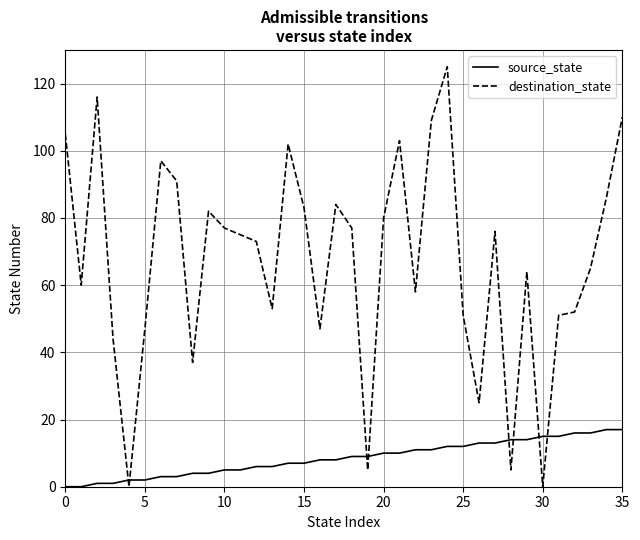

How many lines are shown in the chart?

2